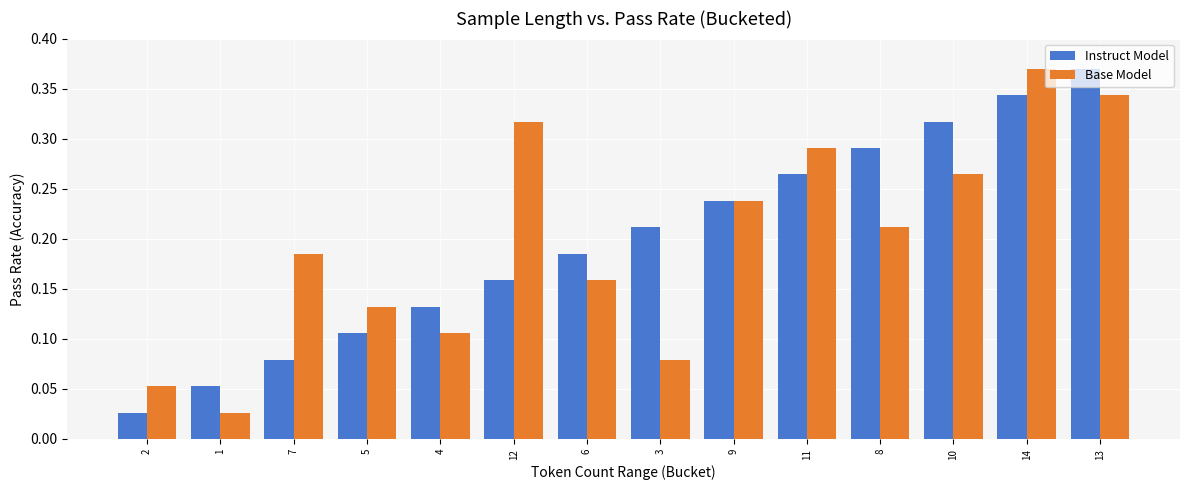

Count the number of categories in the chart.

14